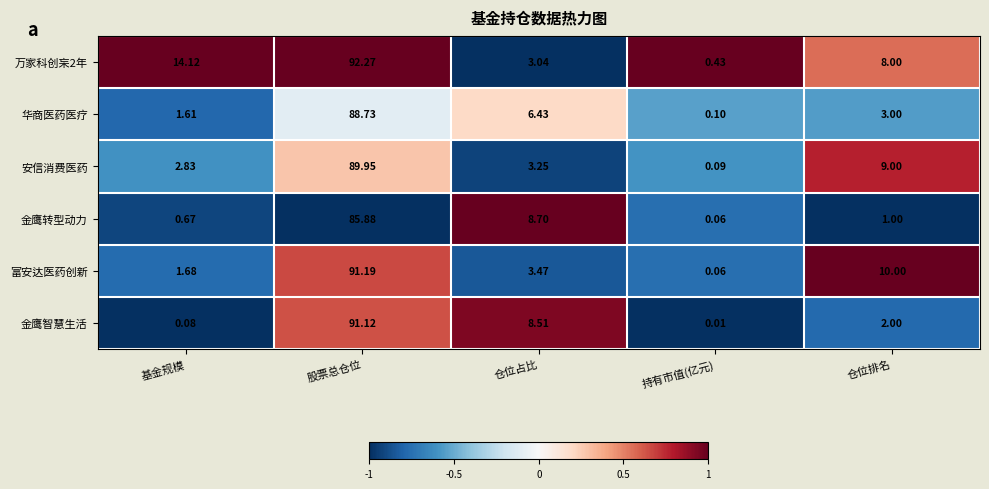

List the labels in order of 金鹰智慧生活 value, largest first.

股票总仓位, 仓位占比, 仓位排名, 基金规模, 持有市值(亿元)